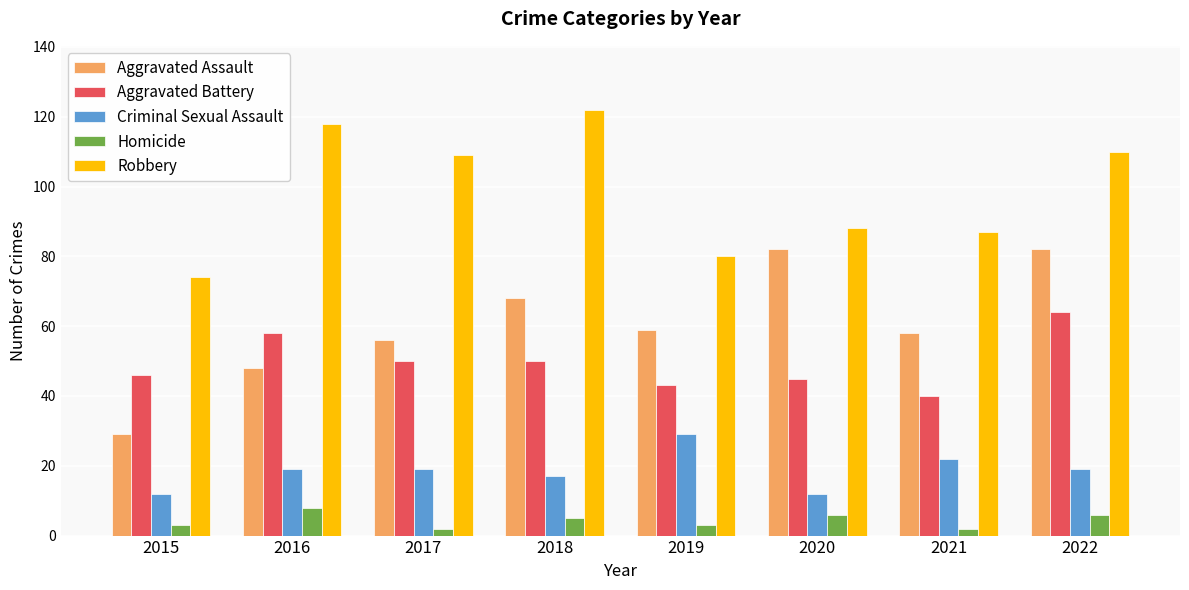

The Aggravated Assault series shows 31 at 2019. True or false?

False